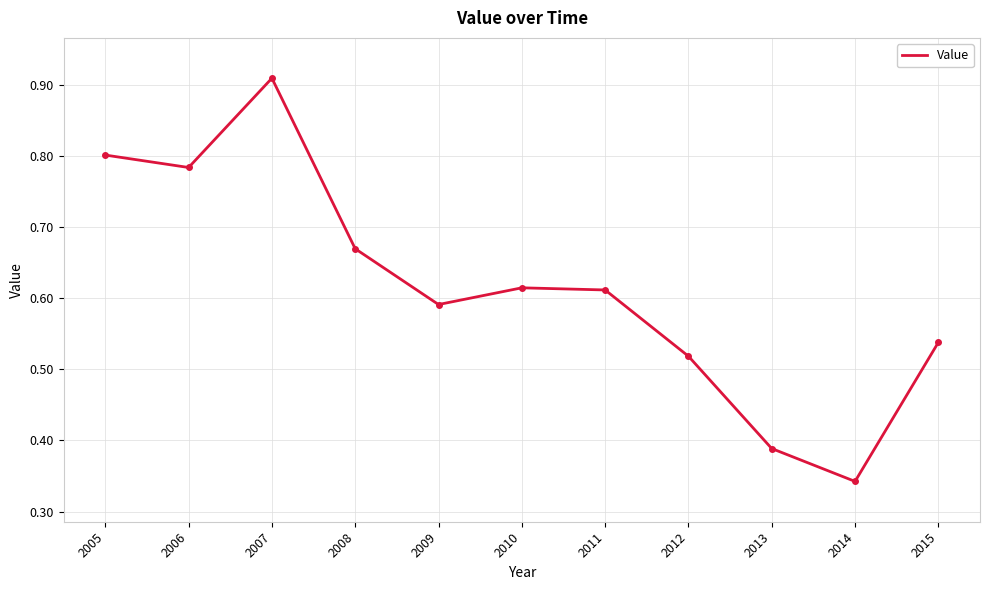

Is it true that the value at 2005 is 0.8?

True